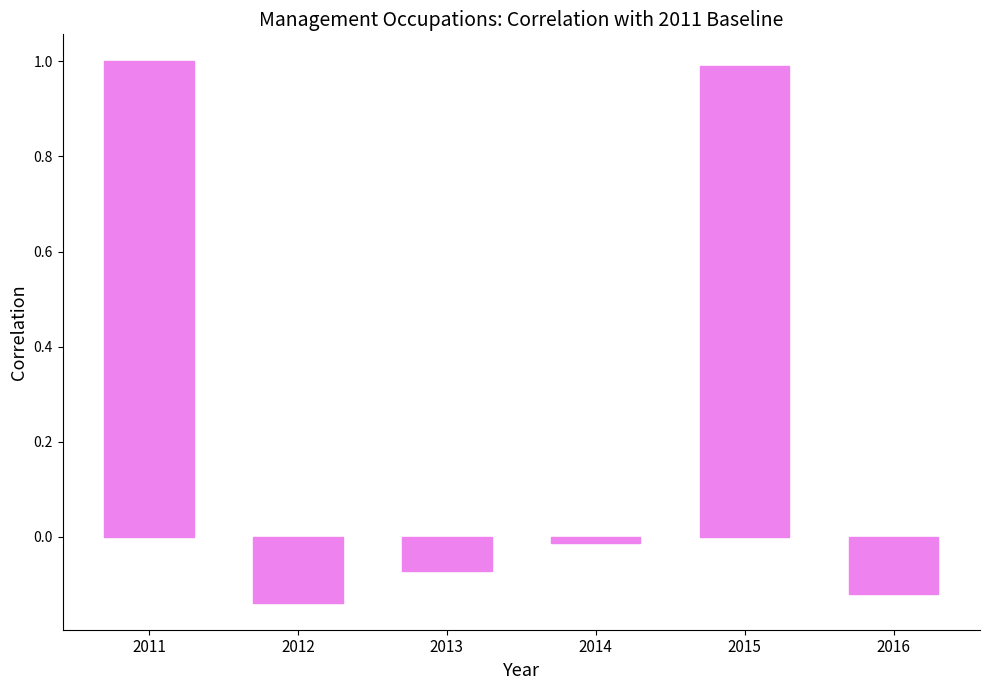

The value at 2011 is 0.3. True or false?

False